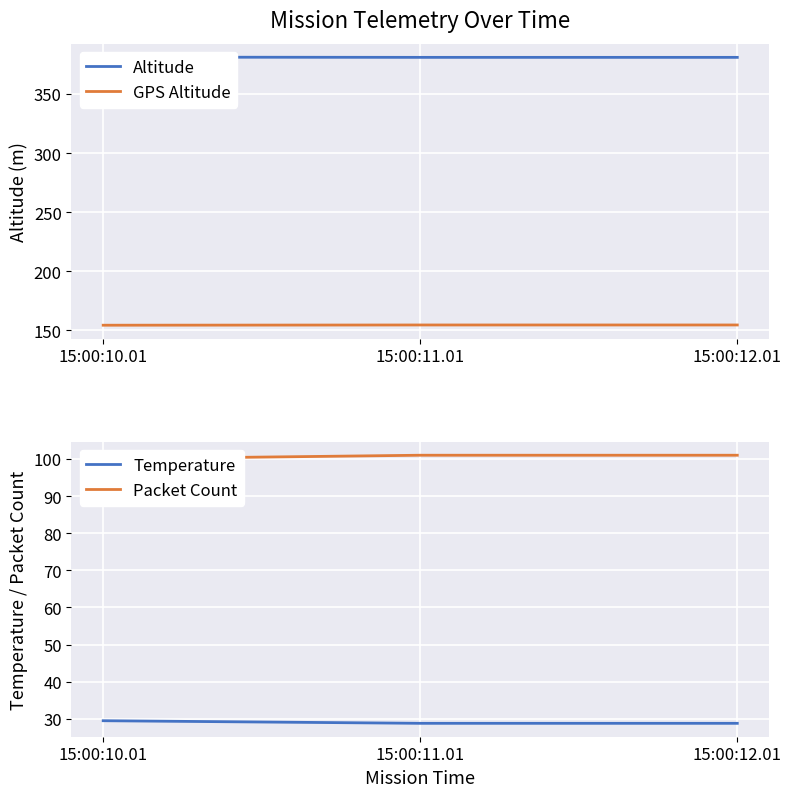

At how many categories does at least one series exceed 102?

3